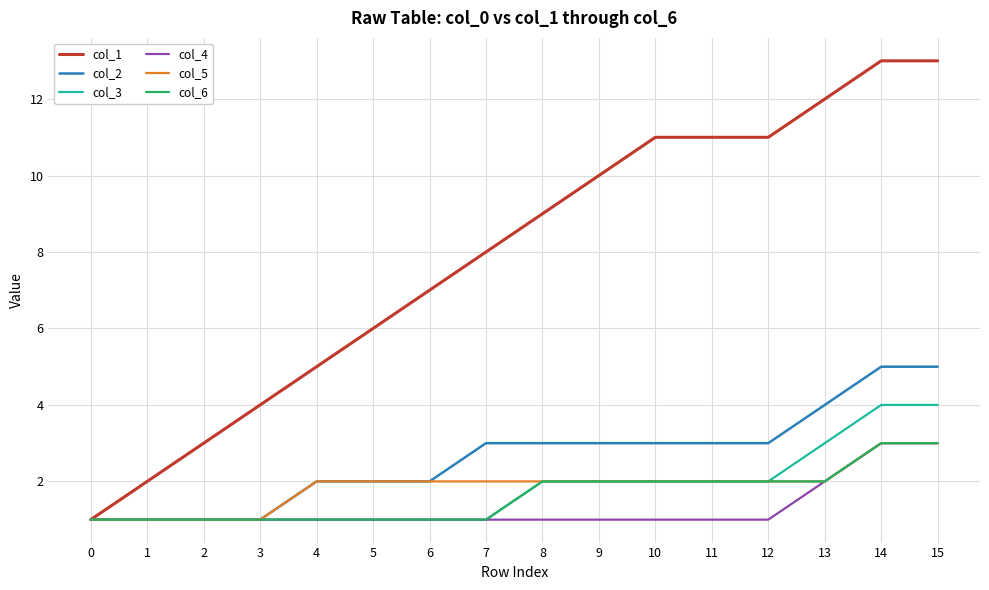

Where is col_4 nearest to the value 2?

13